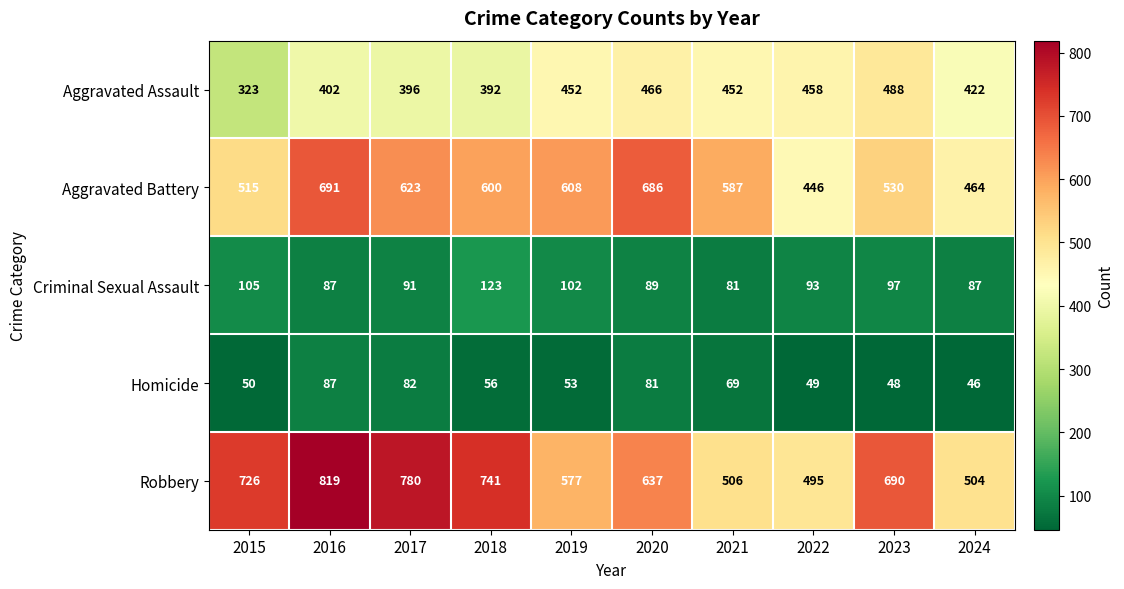

At which category is the sum across all series the highest?

2016